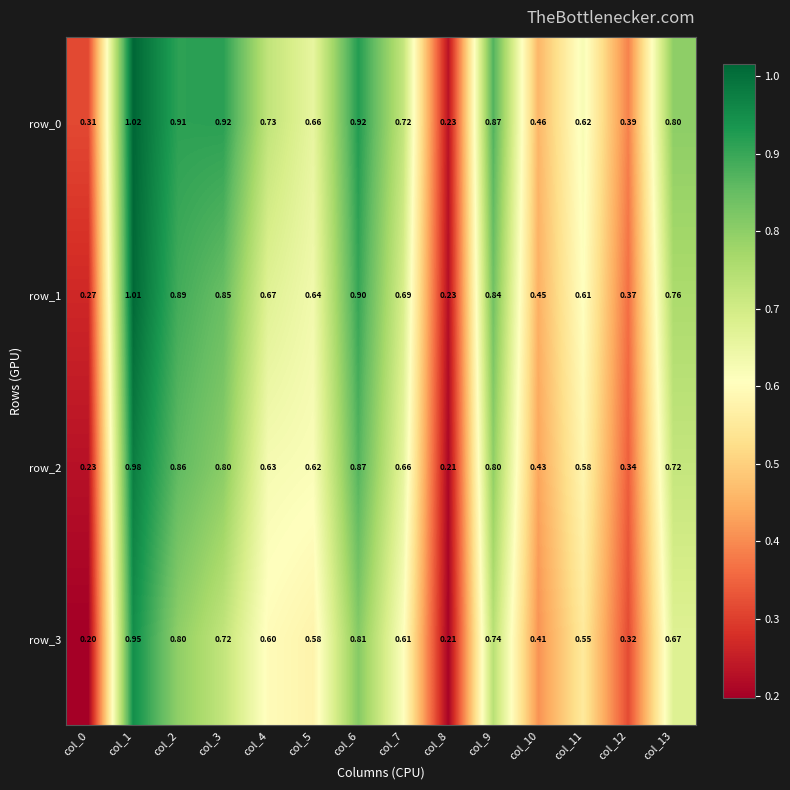

Count the number of categories in the chart.

14